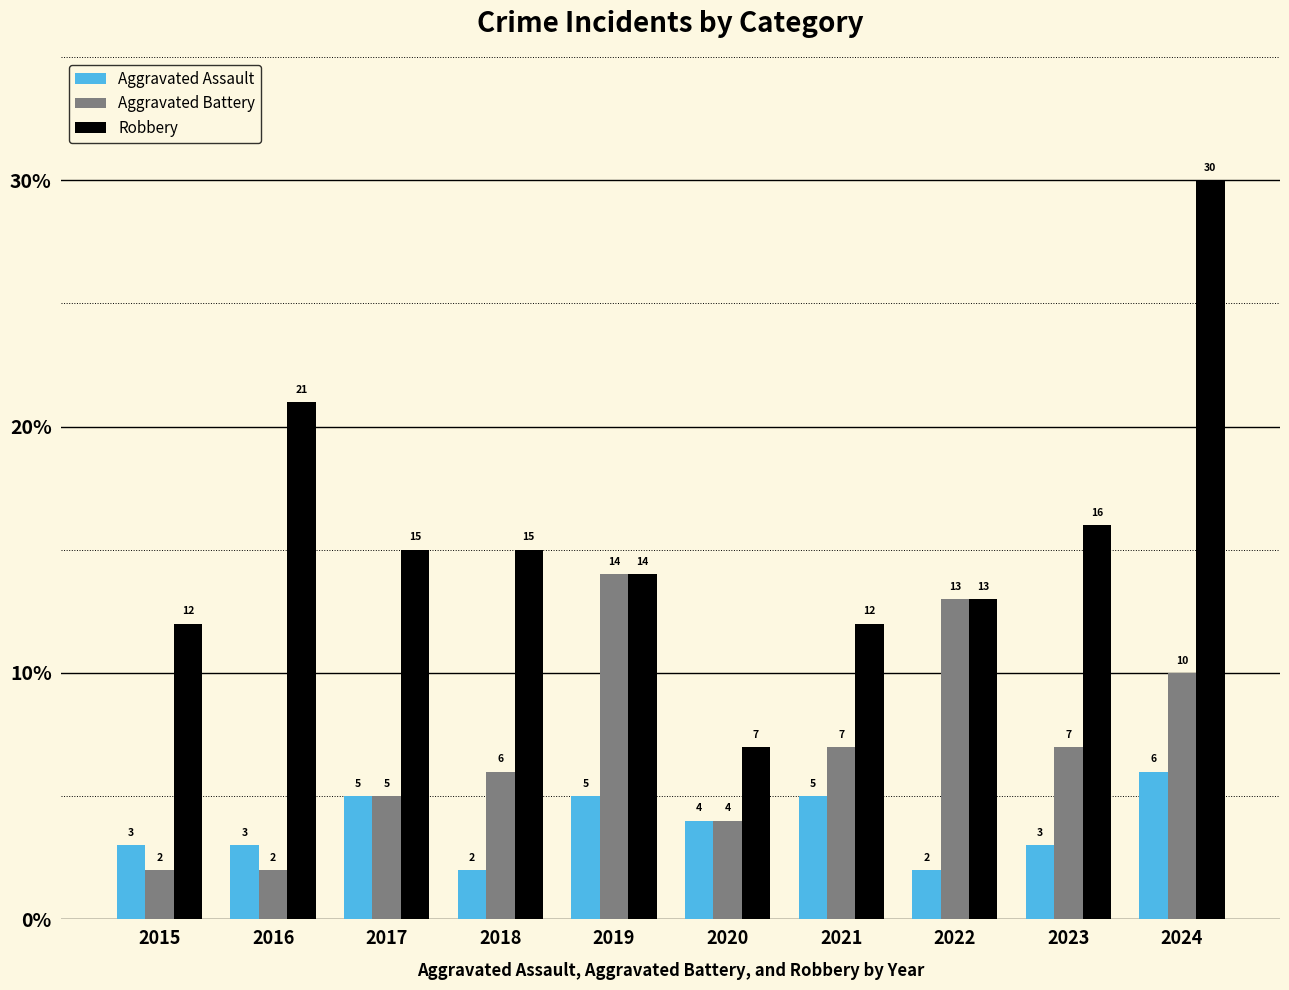

Which category has the highest value across all series?

2024